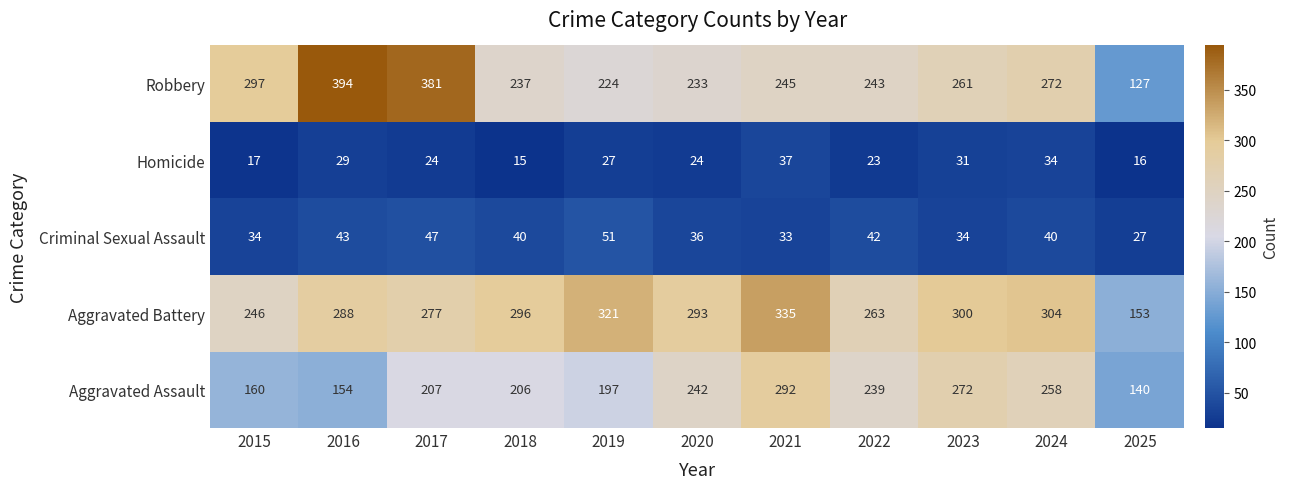

What is the difference between the highest and lowest values at 2022?

240